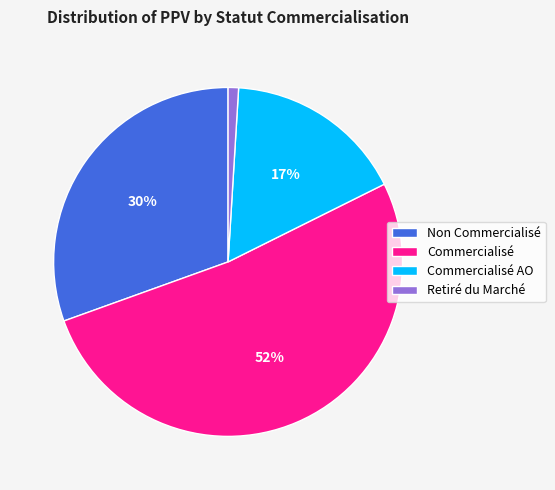

To the nearest percent, what portion does Commercialisé represent?

52%